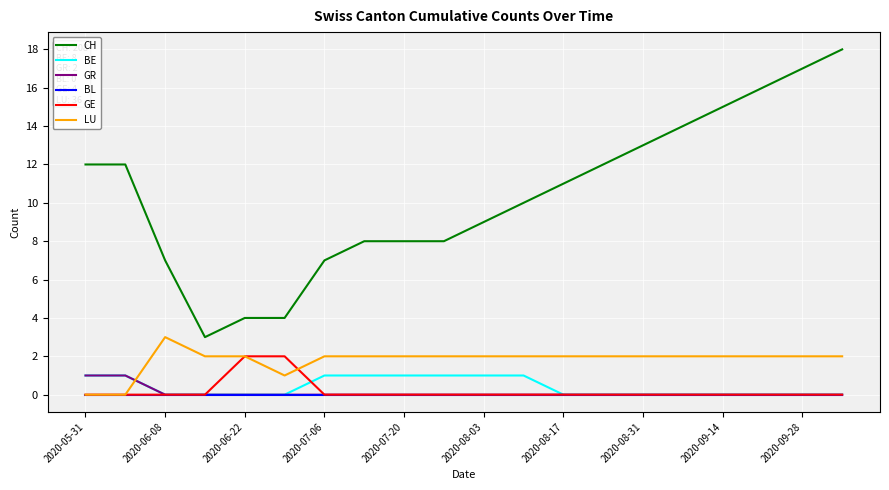

True or false: GR and CH intersect in this chart.

False